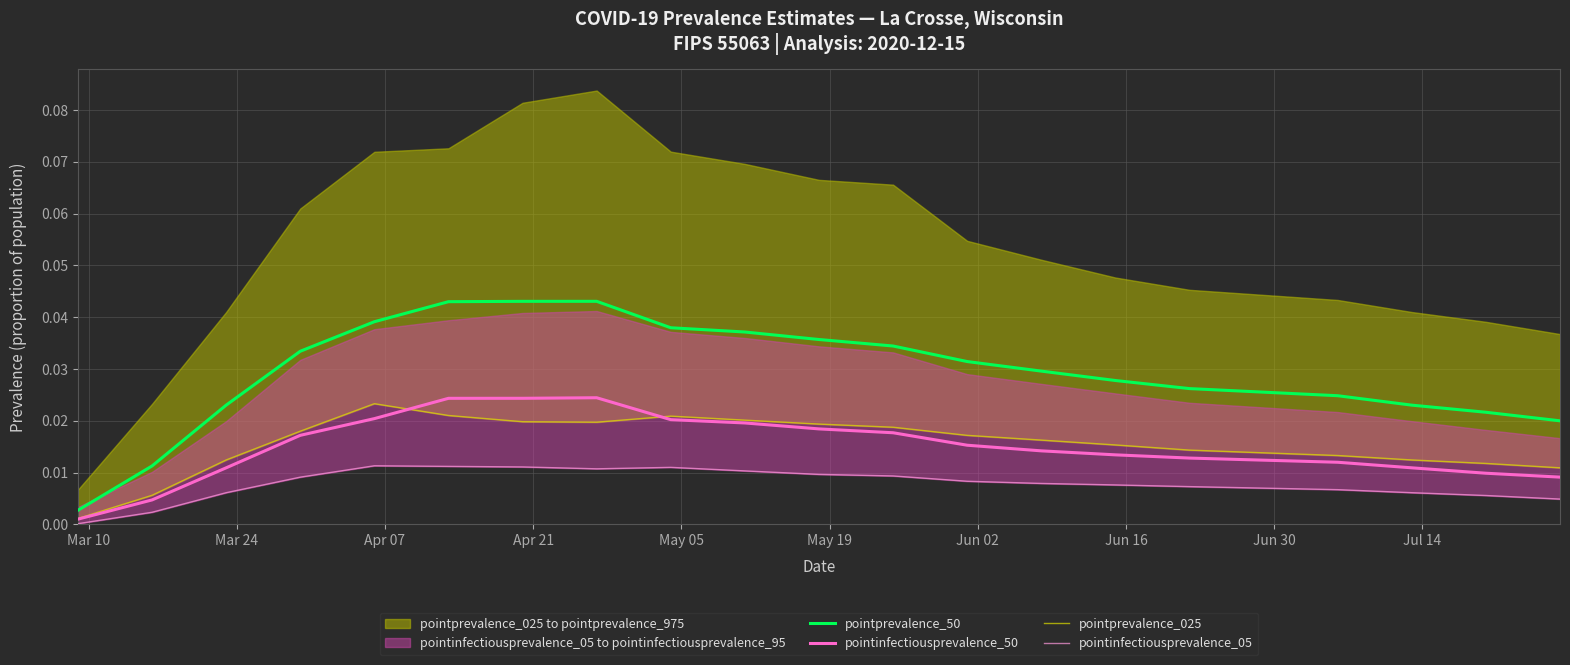

Does the chart display data point markers on the line(s)?

No